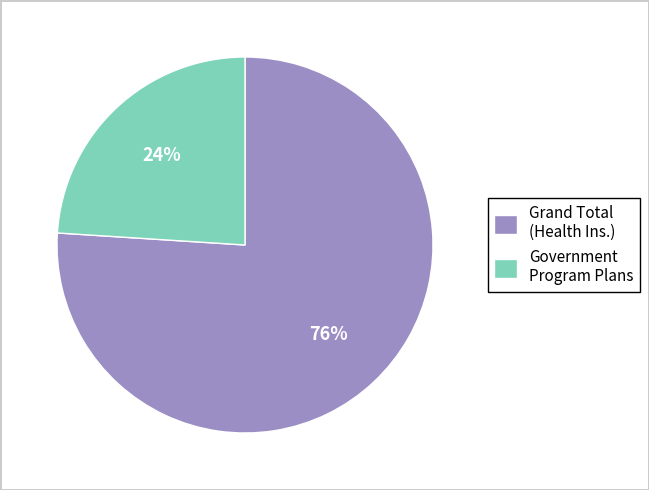

Which has a higher value, Grand Total or Government Program Plans?

Grand Total